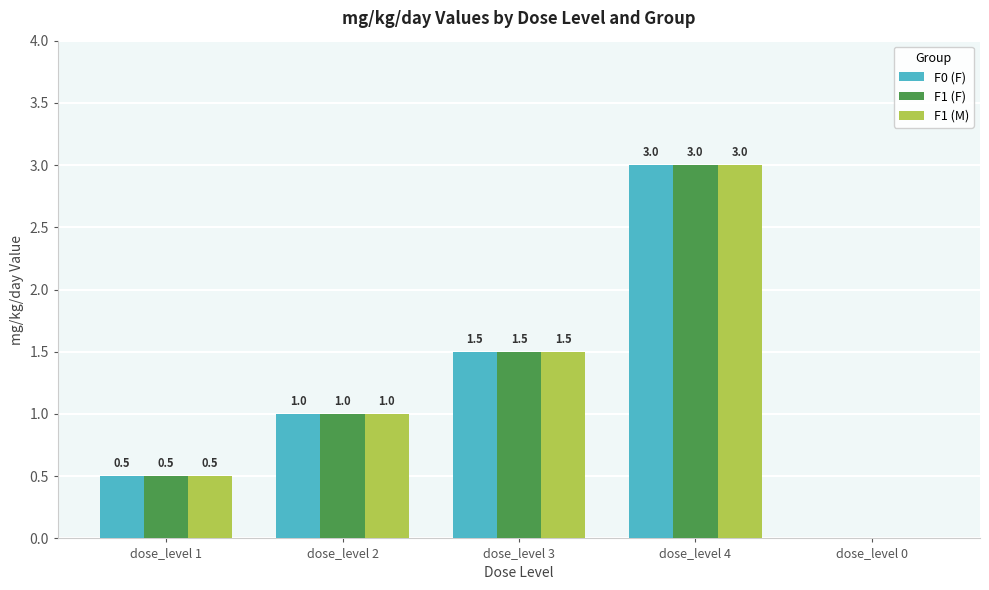

What value does the F0 (F) series have at dose_level 3?

1.5